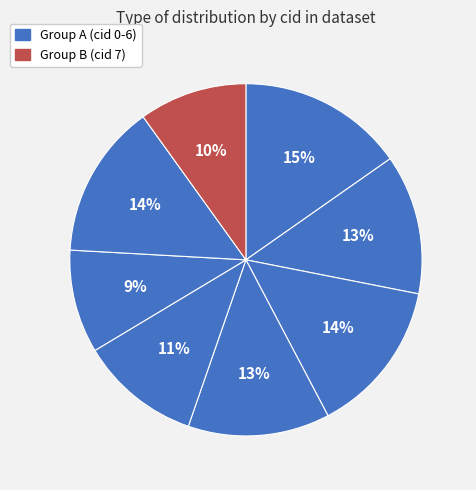

Does any single category account for the majority?

No